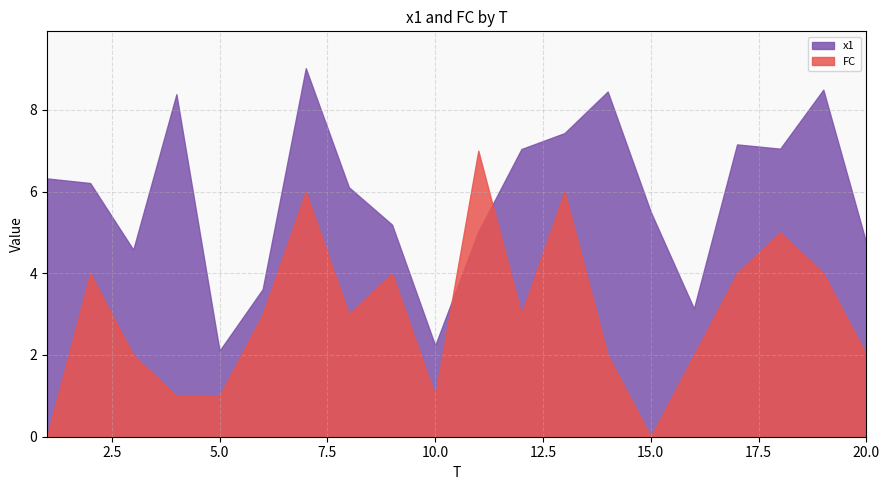

At 2, list the series in order from smallest to largest.

FC, x1